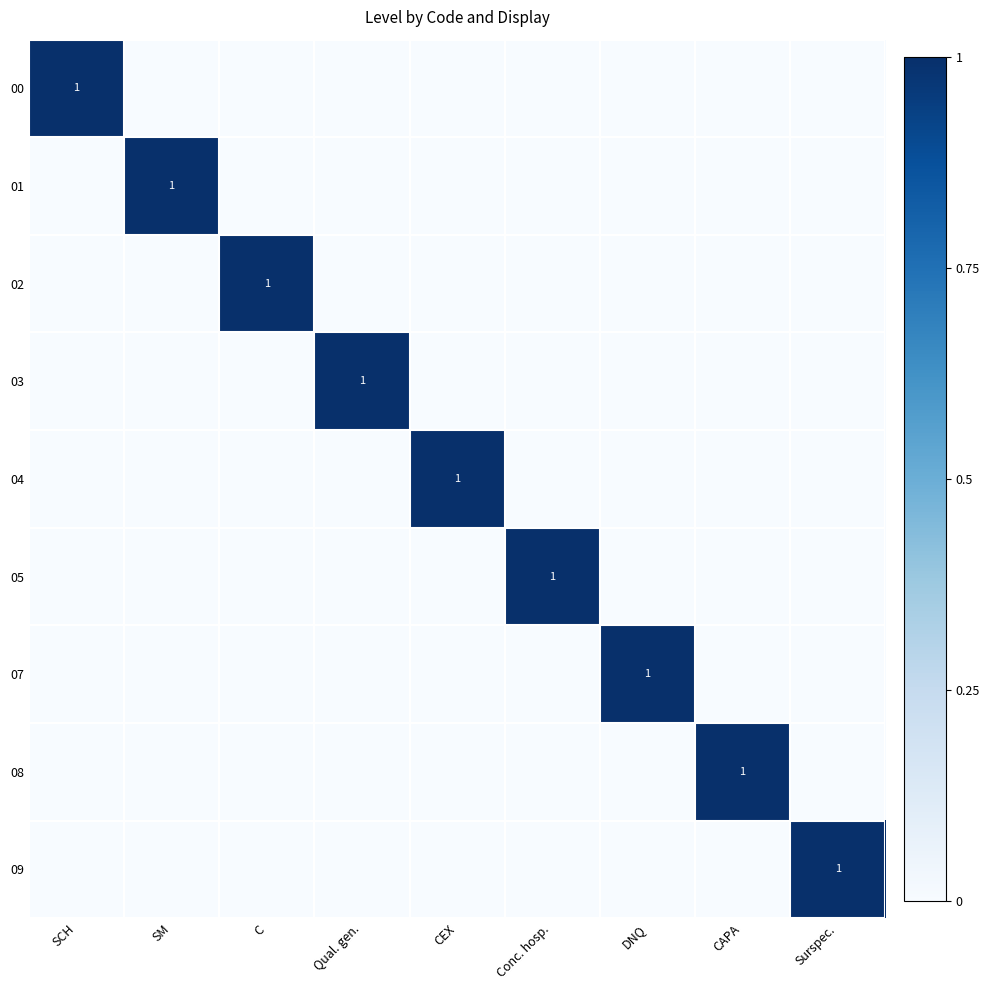

How many positive values does the 02 series have?

1